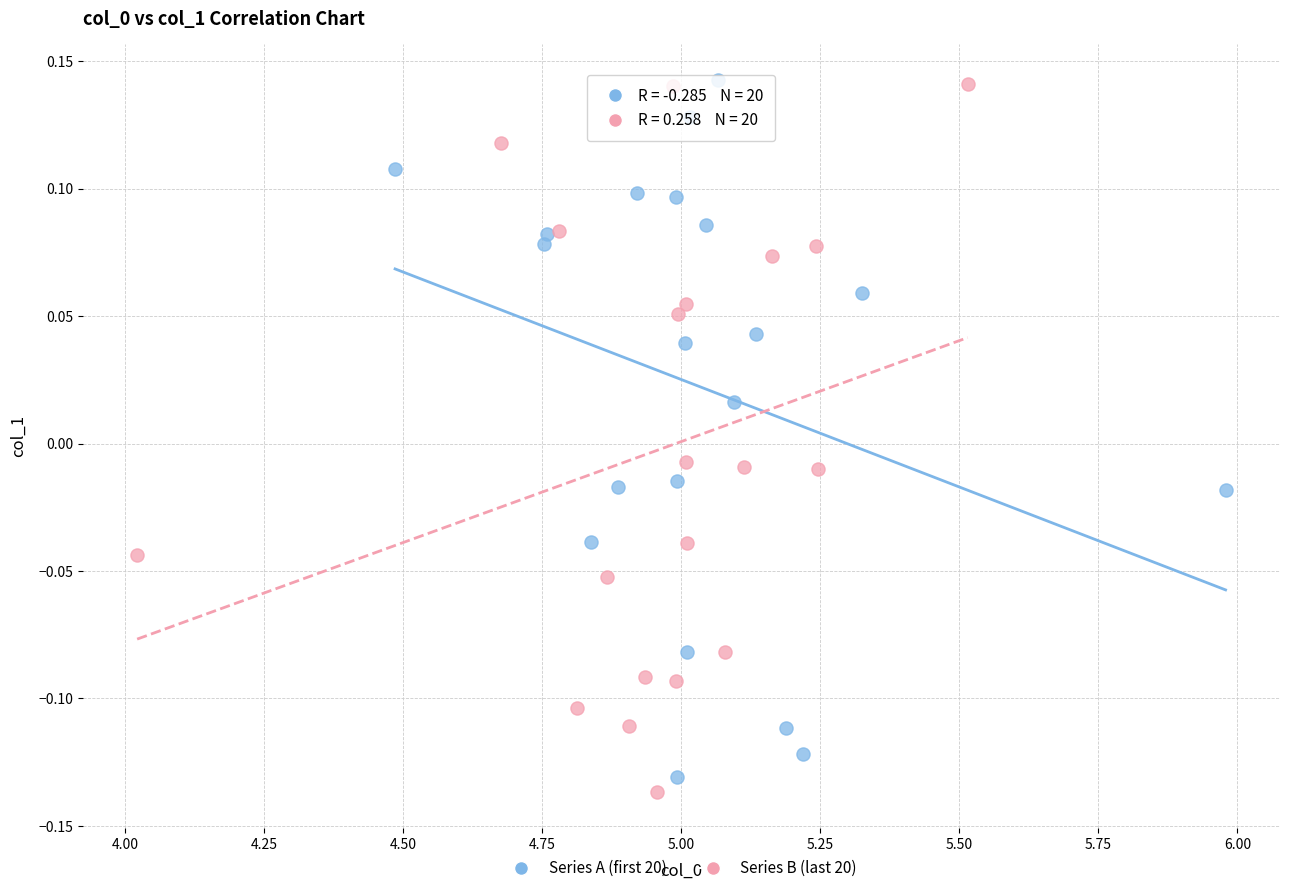

What are all the series names shown in the legend?

Series A (first 20), Series B (last 20)